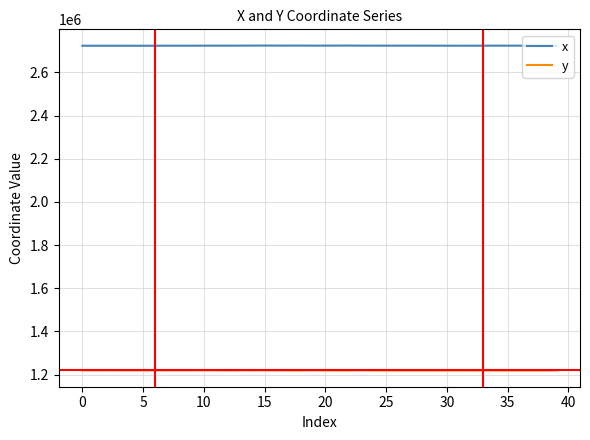

At how many categories does at least one series exceed 1258858?

40